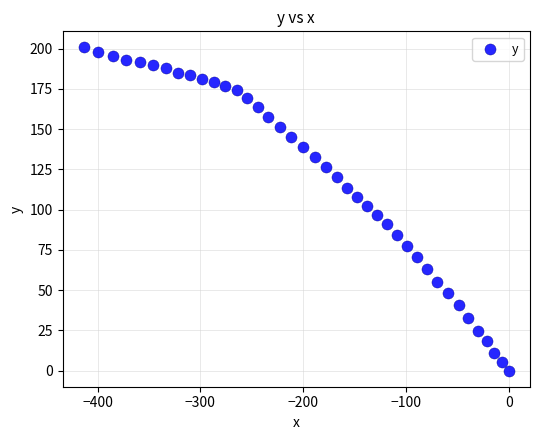

What is the range of Y values (max minus min)?

200.8